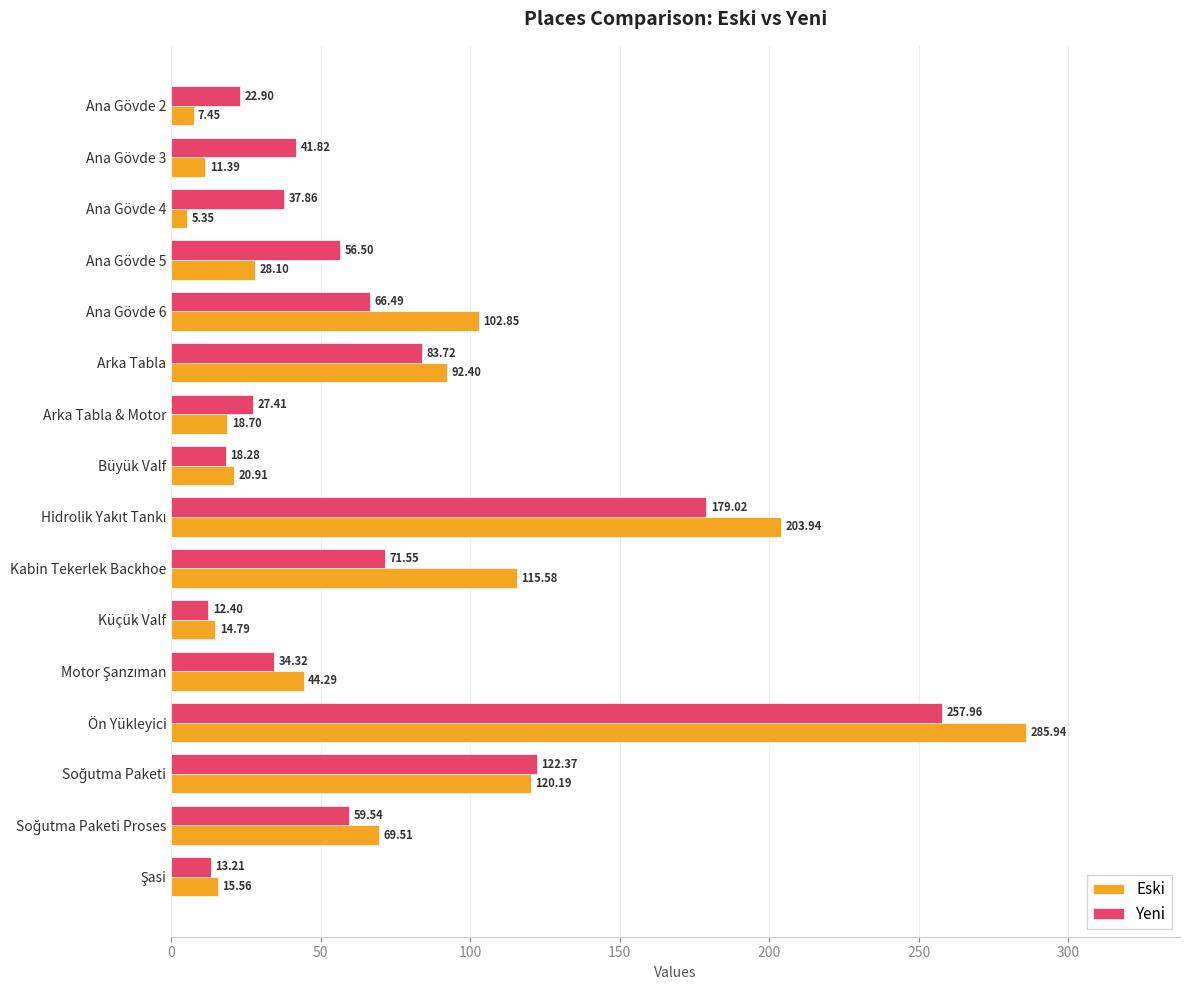

Which series has the largest total across all categories?

Eski